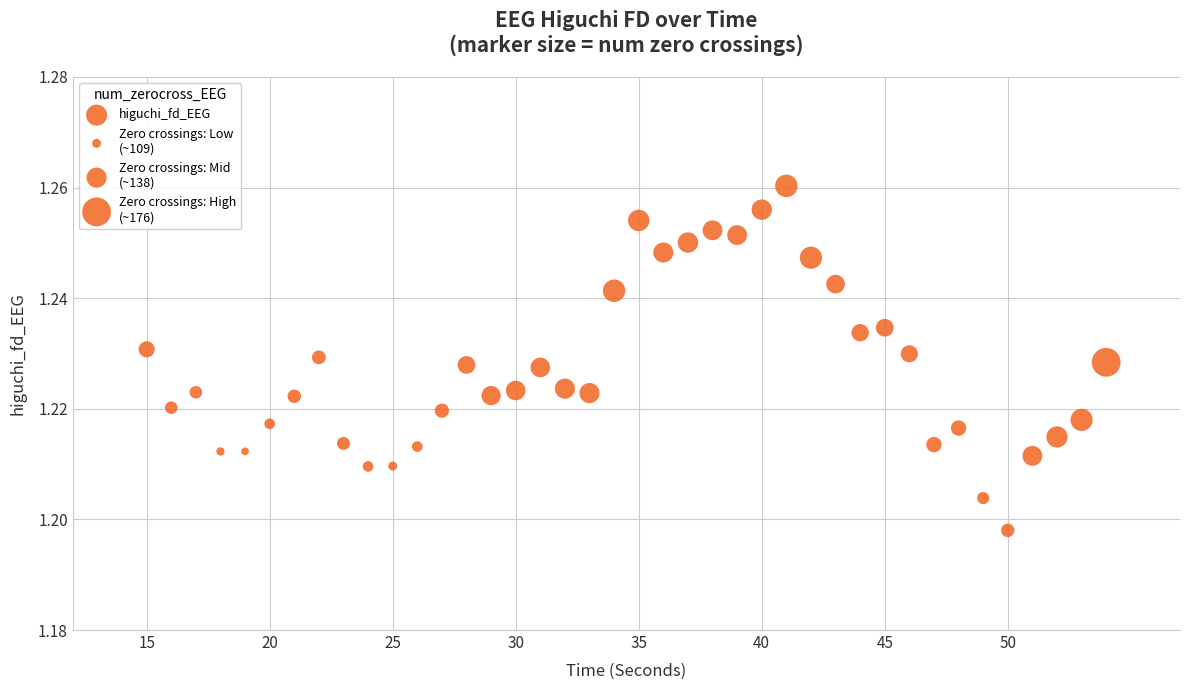

What is the range of X values (max minus min)?

39.0